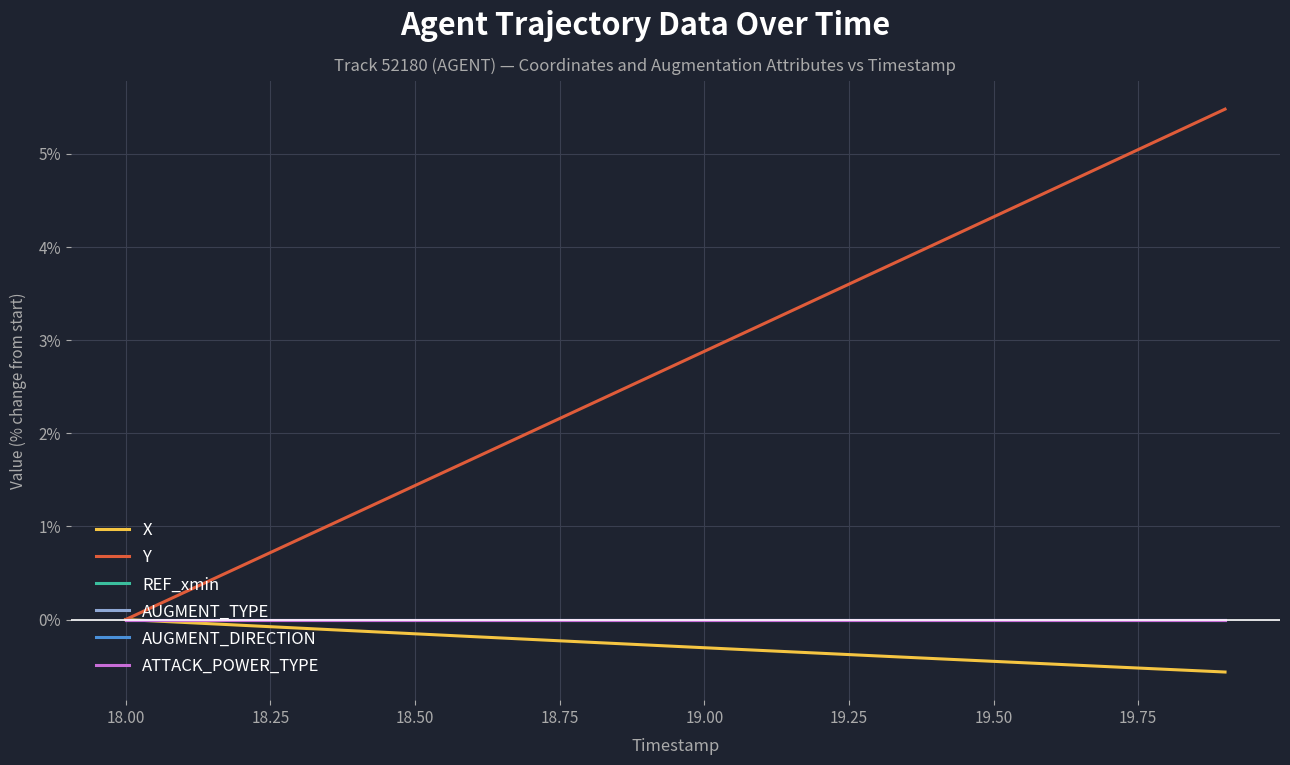

Rank the series by their maximum value, from highest to lowest.

Y, X, REF_xmin, AUGMENT_TYPE, AUGMENT_DIRECTION, ATTACK_POWER_TYPE